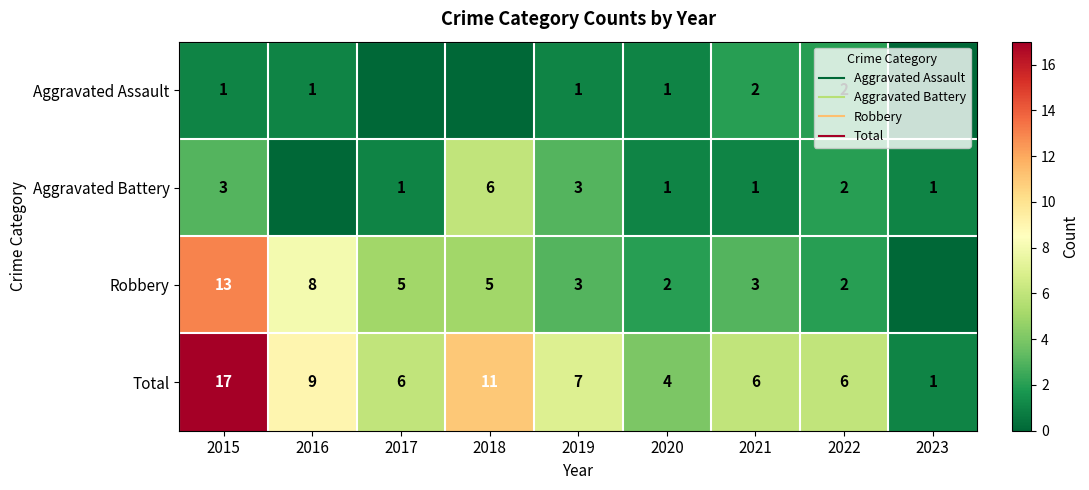

What is the sum of all Aggravated Battery values?

18